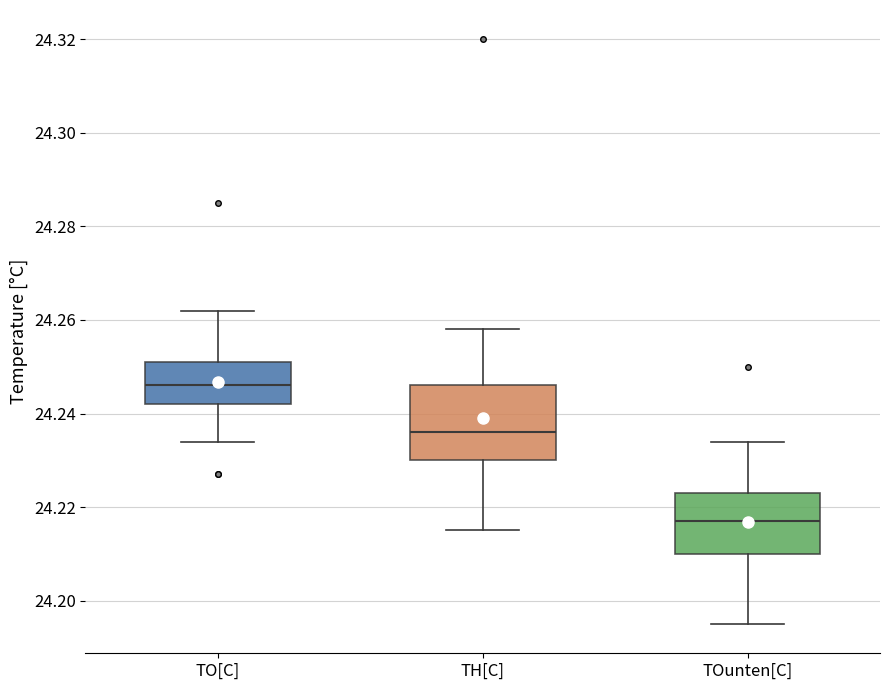

Where is the upper edge of the box for TH[C] on the y-axis? The values are not printed on the chart, so give them approximately, as read against the axis.

24.246